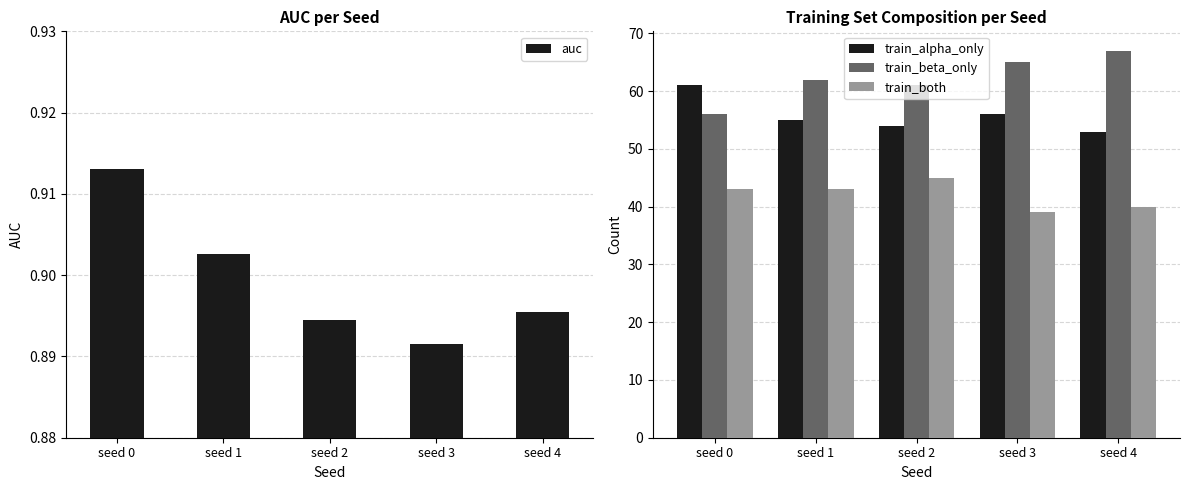

Reading right to left, what are all the values shown in this chart?

auc: seed 4=0.9	seed 3=0.9	seed 2=0.9	seed 1=0.9	seed 0=0.9
train_alpha_only: seed 4=53.0	seed 3=56.0	seed 2=54.0	seed 1=55.0	seed 0=61.0
train_beta_only: seed 4=67.0	seed 3=65.0	seed 2=61.0	seed 1=62.0	seed 0=56.0
train_both: seed 4=40.0	seed 3=39.0	seed 2=45.0	seed 1=43.0	seed 0=43.0